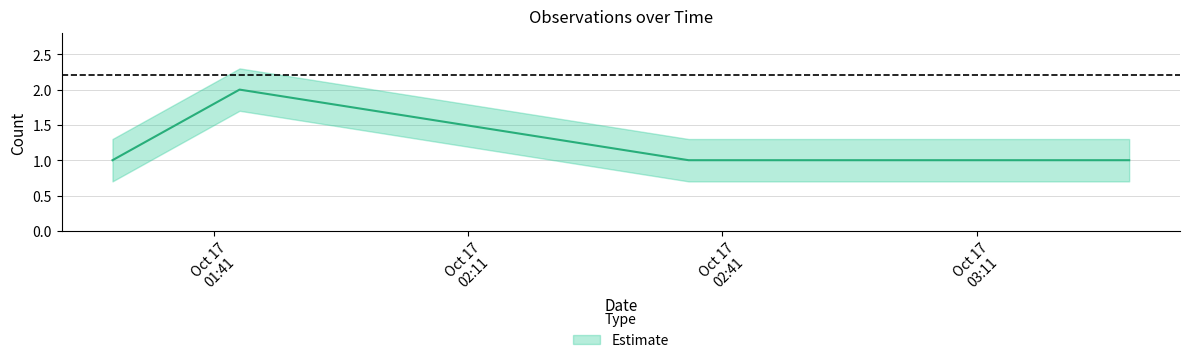

List the labels in order of value, largest first.

2019-10-17 01:44:00, 2019-10-17 01:29:00, 2019-10-17 02:37:00, 2019-10-17 03:29:00